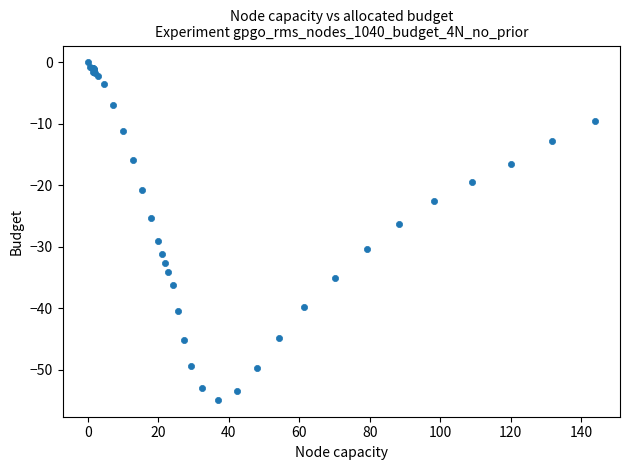

What Y value in the scatter plot is closest to -27?

-26.3